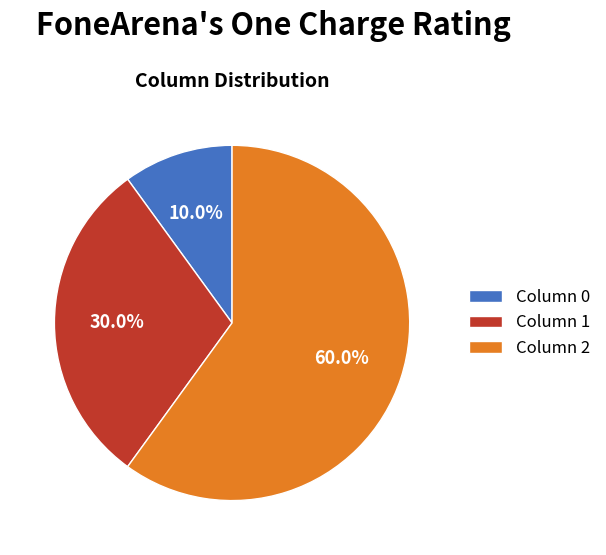

Between Column 2 and Column 1, which is larger?

Column 2